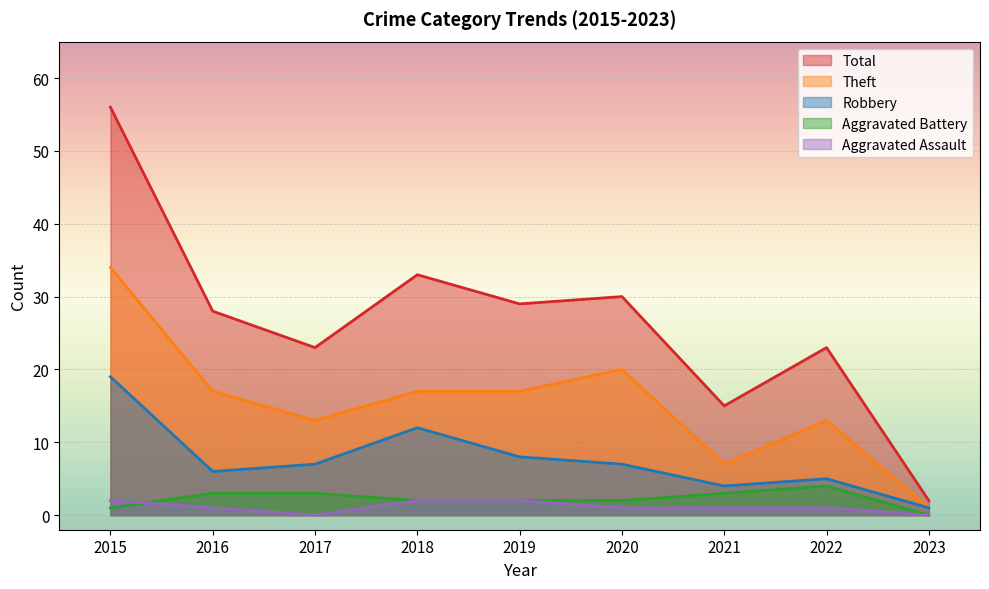

Read the Aggravated Assault value at 2022.

1